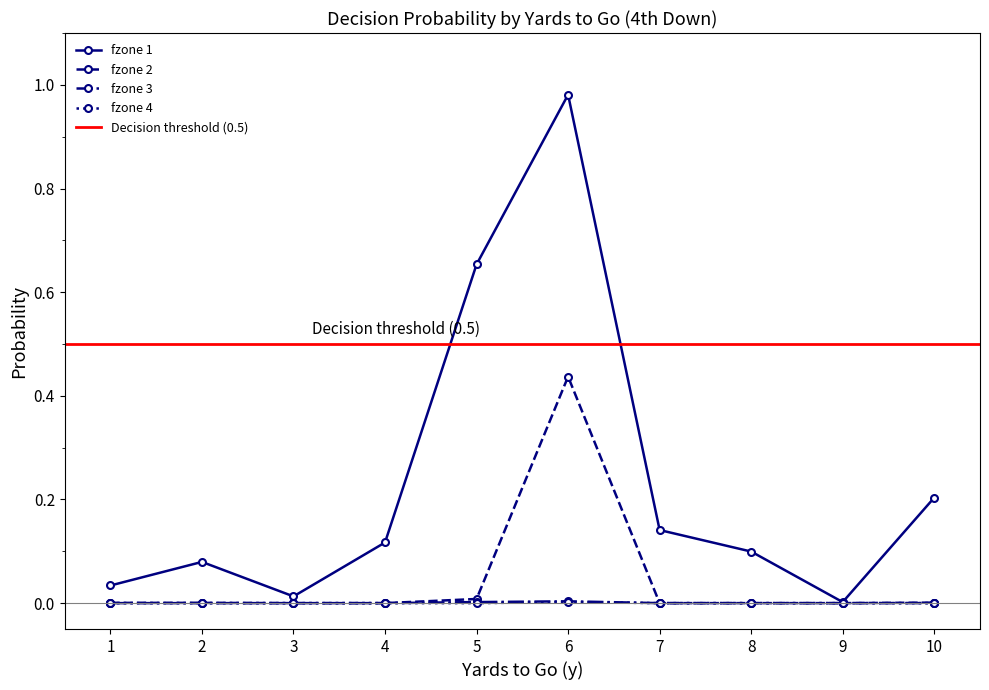

The value of fzone 3 at 1 is 0.0. True or false?

True